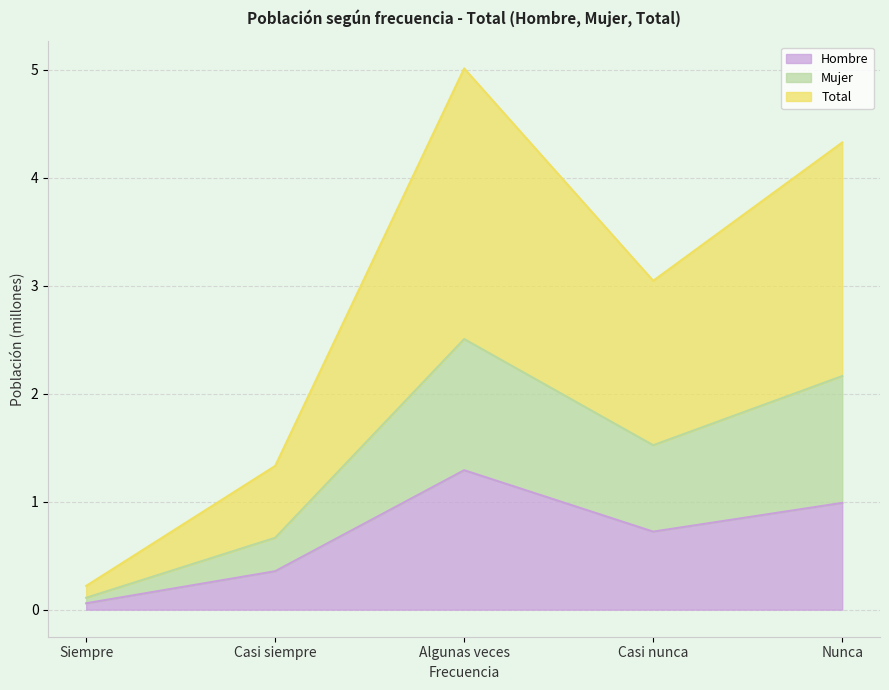

At which label is Hombre closest to 0?

Siempre